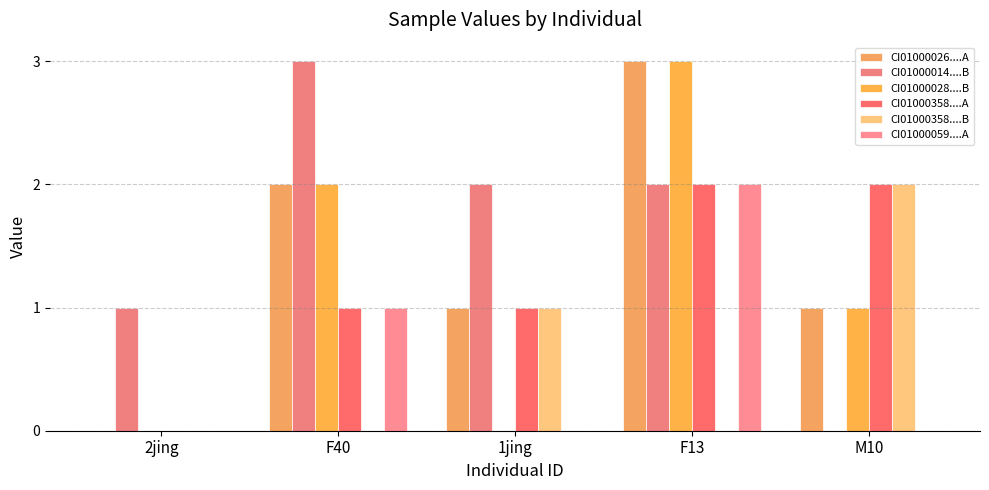

Which category has the lowest value across all series?

2jing